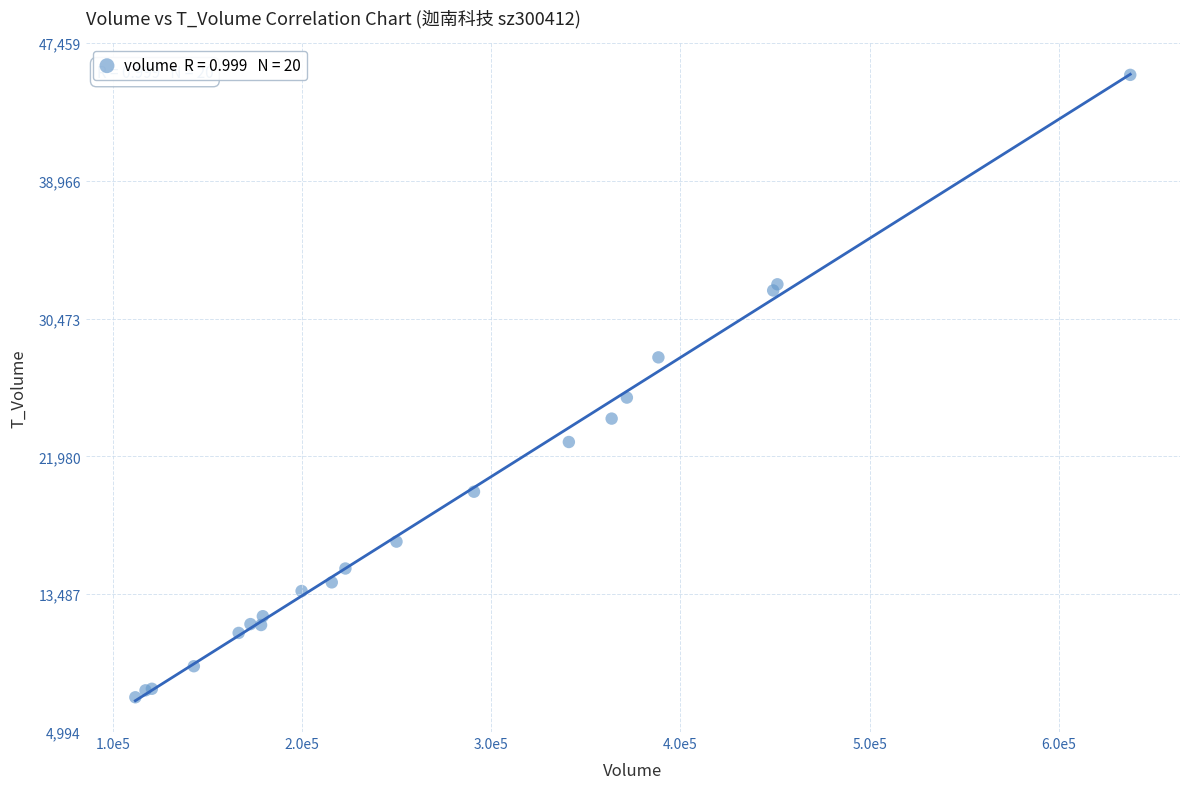

What Y value in the scatter plot is closest to 26314?

25605